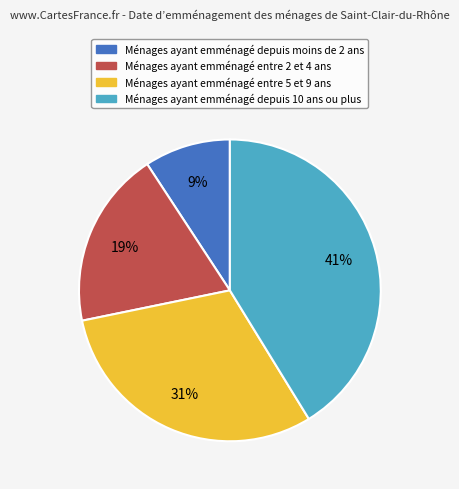

Does any single category account for the majority?

No